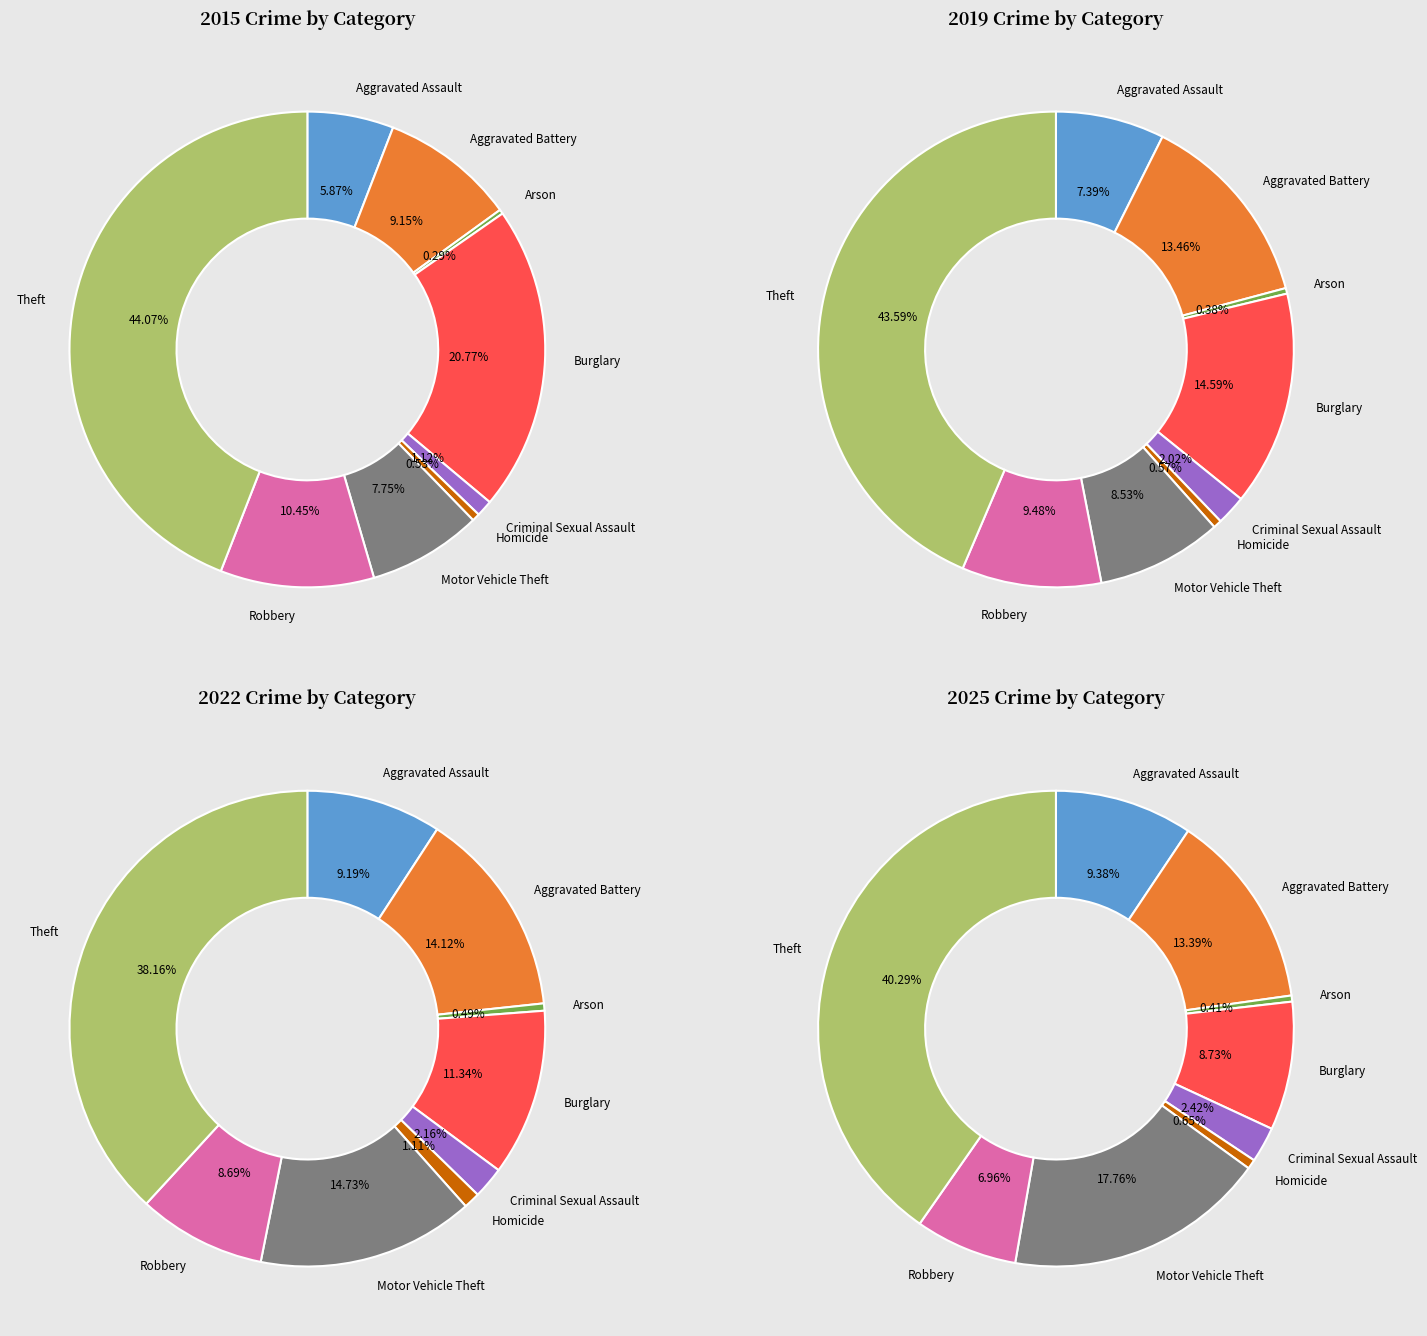

Does any single category account for the majority?

No